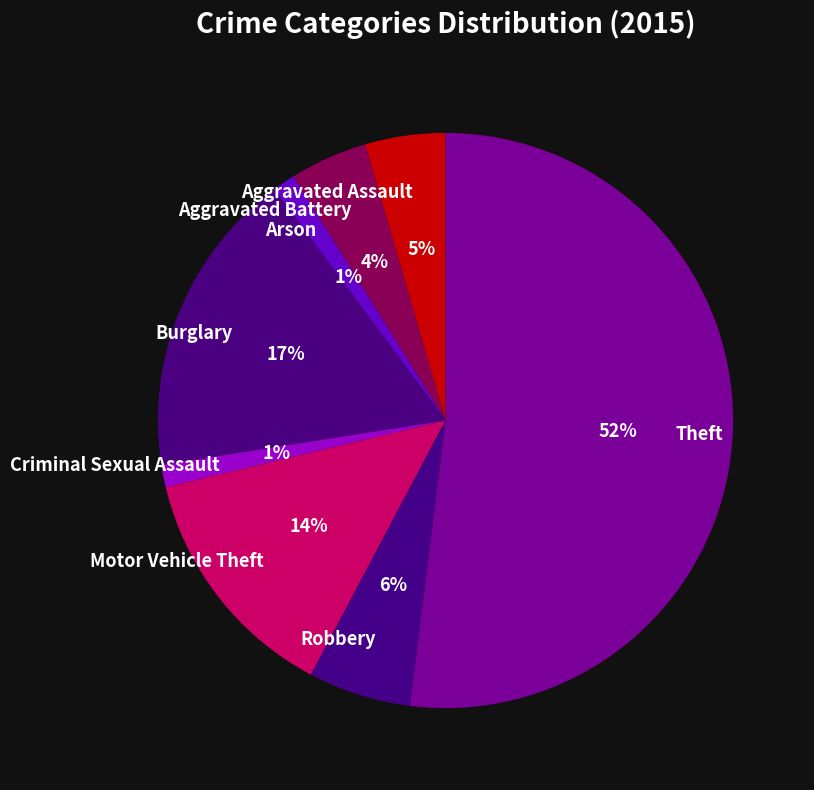

Which category has the biggest portion of the pie?

Theft